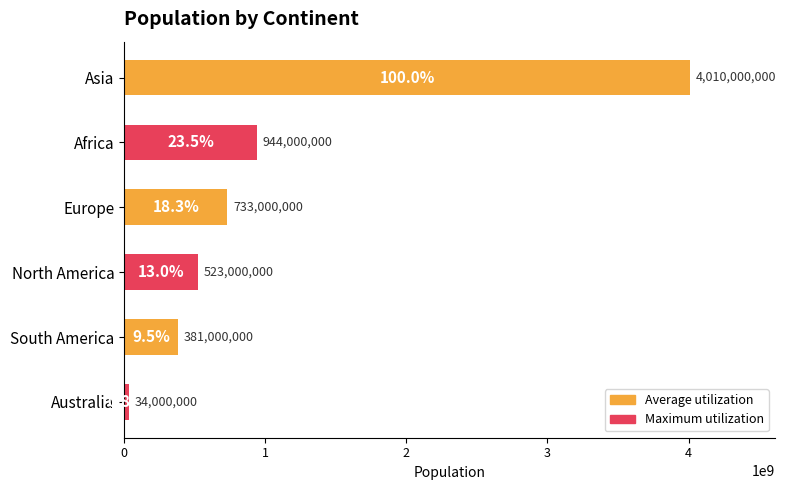

Which label corresponds to the smallest value in the chart?

Australia